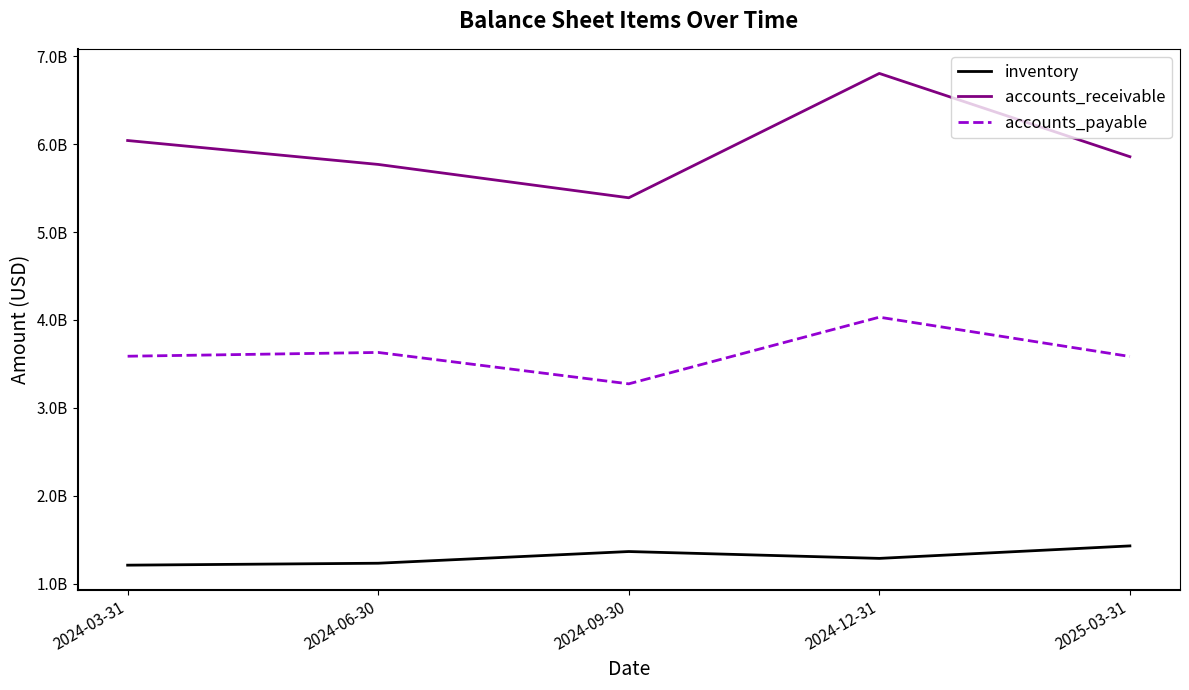

What value does the inventory series have at 2024-03-31?

1212000000